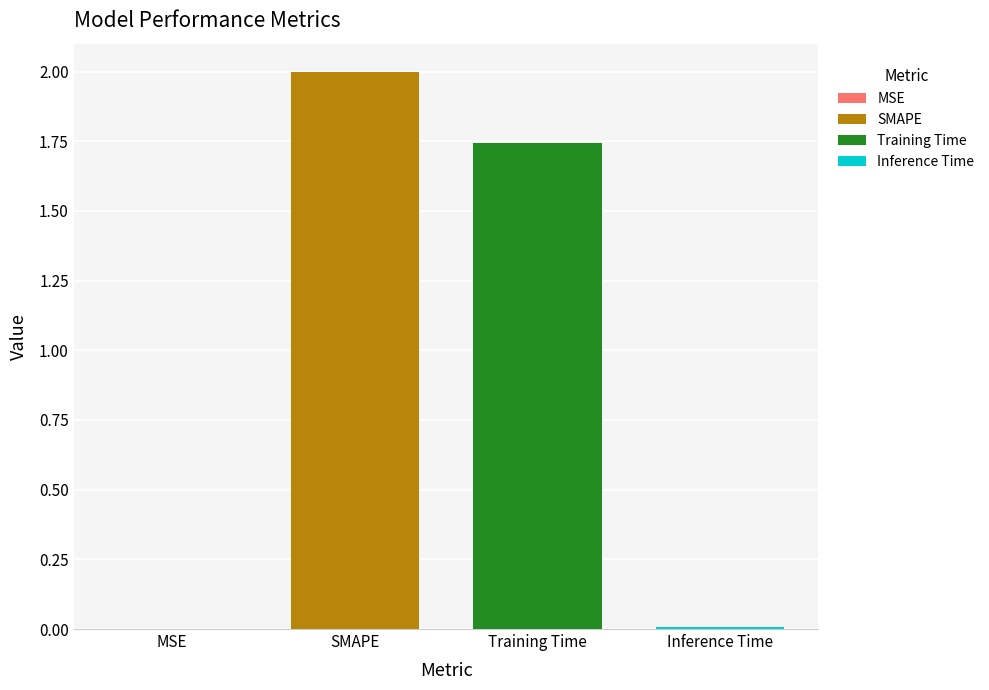

How many data points does each series have?

1